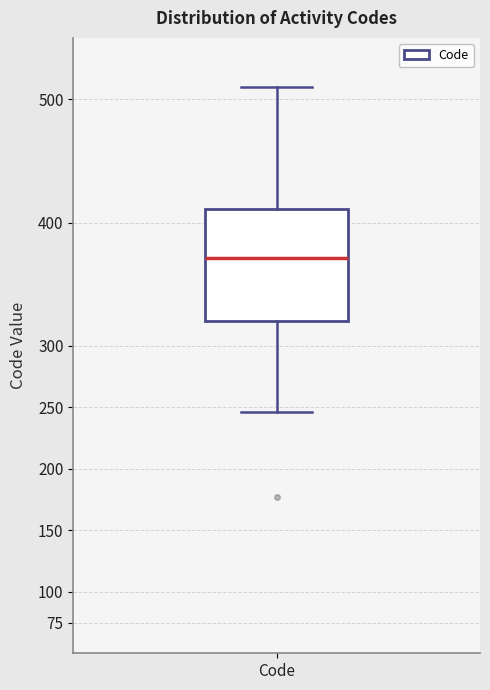

Read this box plot against the y-axis: the position of the median line, the range covered by the box, and the ends of both whiskers. The values are not printed on the chart, so give them approximately, as read against the axis.

median 370, box 320 to 410, whiskers 245 to 510